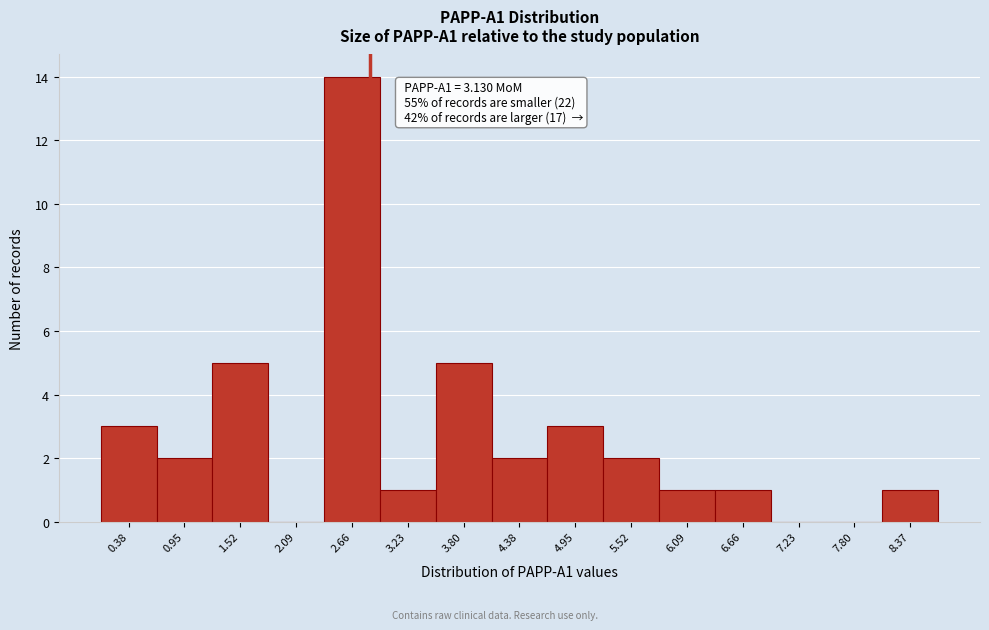

Reading left to right, transcribe all the data shown in this chart.

0.38=3	0.95=2	1.52=5	2.09=0	2.66=14	3.23=1	3.80=5	4.38=2	4.95=3	5.52=2	6.09=1	6.66=1	7.23=0	7.80=0	8.37=1